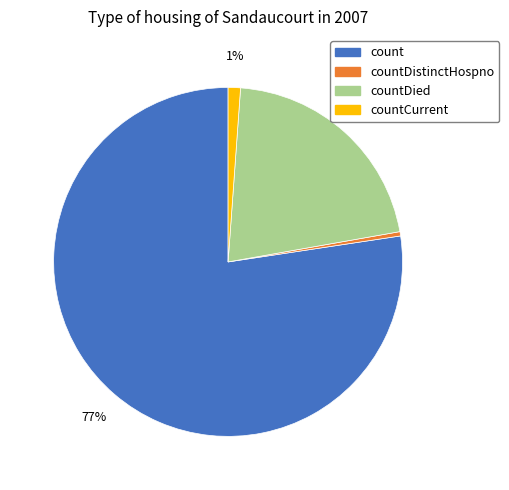

To the nearest percent, what is the average slice percentage?

25%